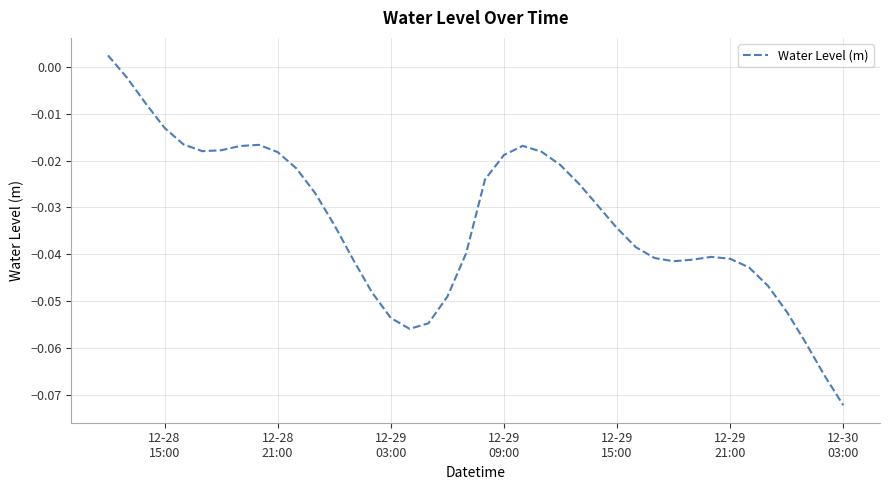

Reading left to right, what are all the values shown in this chart?

0.0	-0.0	-0.0	-0.0	-0.0	-0.0	-0.0	-0.0	-0.0	-0.0	-0.0	-0.0	-0.0	-0.0	-0.0	-0.1	-0.1	-0.1	-0.0	-0.0	-0.0	-0.0	-0.0	-0.0	-0.0	-0.0	-0.0	-0.0	-0.0	-0.0	-0.0	-0.0	-0.0	-0.0	-0.0	-0.0	-0.1	-0.1	-0.1	-0.1